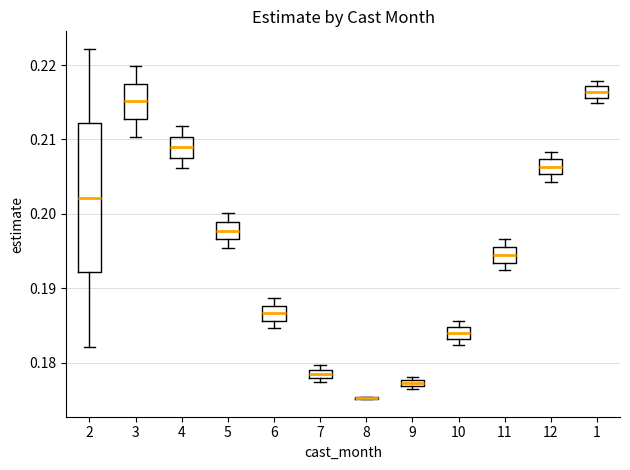

Where is the lower edge of the box at x = 9 on the y-axis? The values are not printed on the chart, so give them approximately, as read against the axis.

0.177